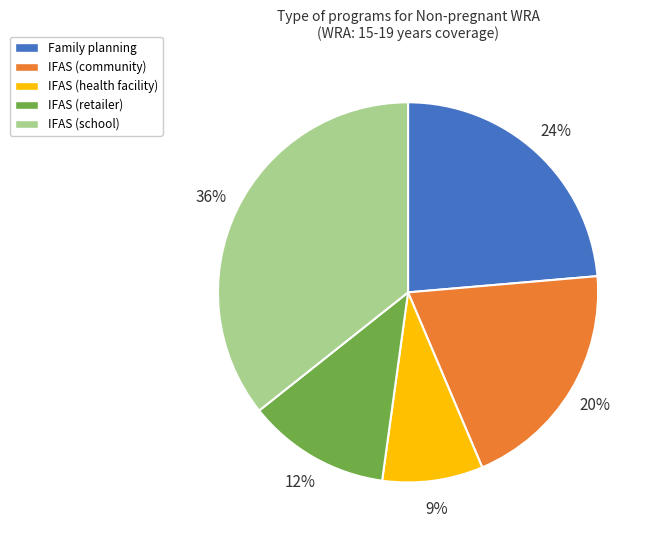

To the nearest percent, what portion does IFAS (health facility) represent?

9%